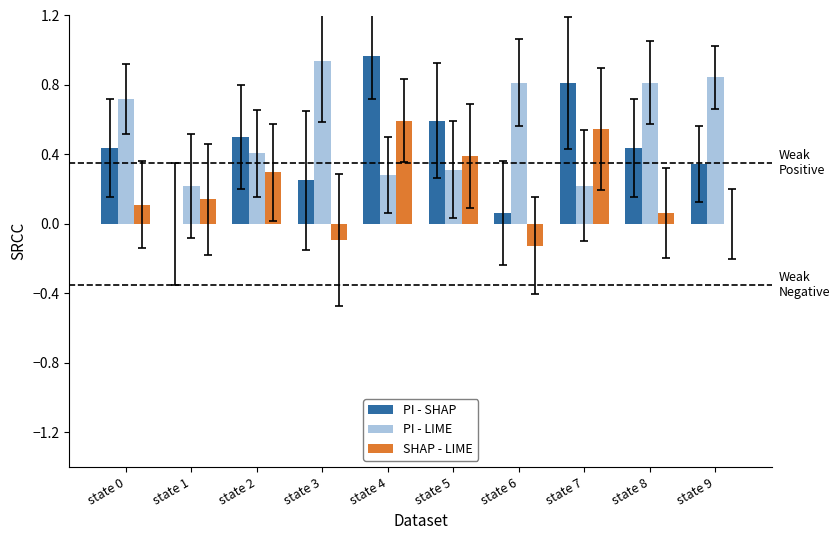

What is the difference between the PI - LIME values at state 9 and state 1?

0.6